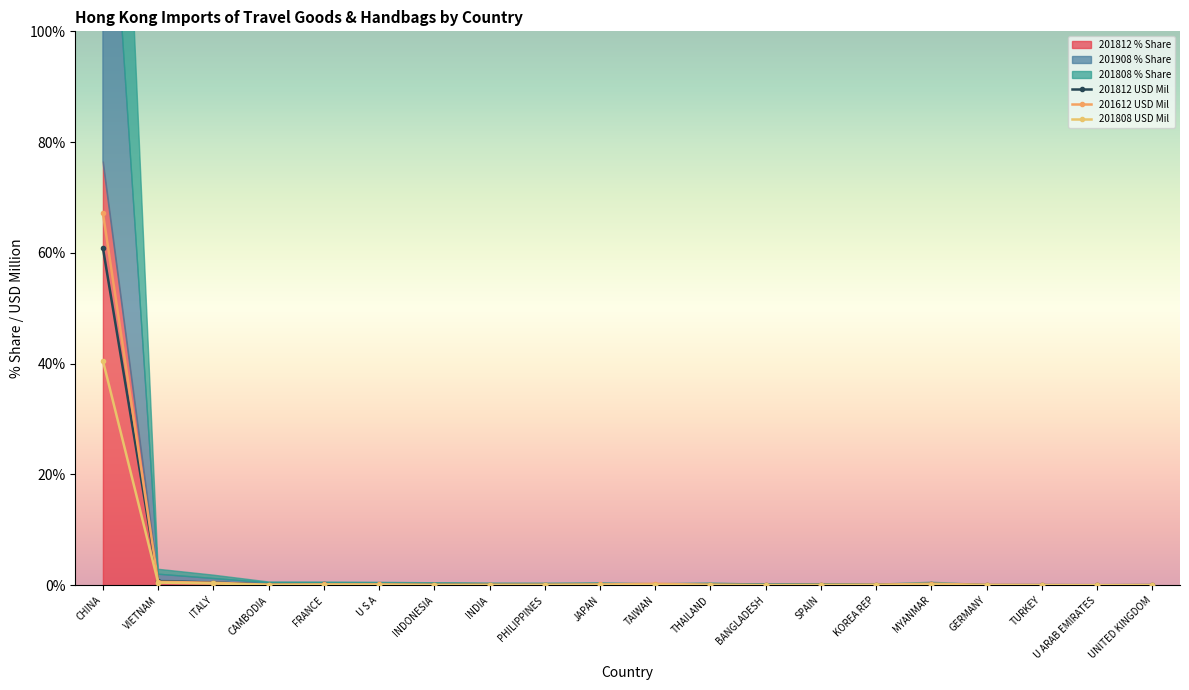

At which category is the sum across all series the highest?

CHINA